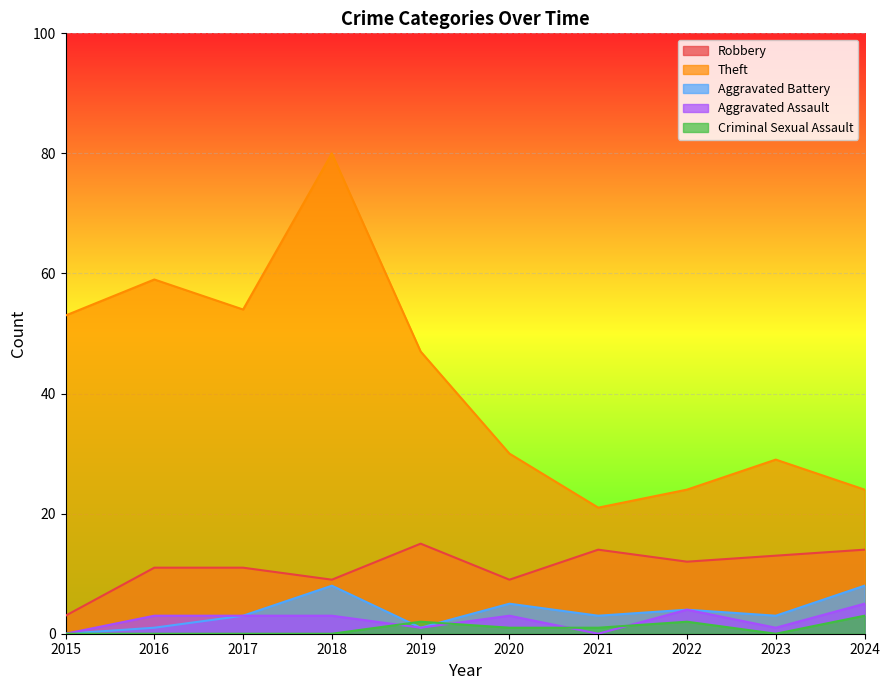

How many interior local valleys does the Robbery series have?

3